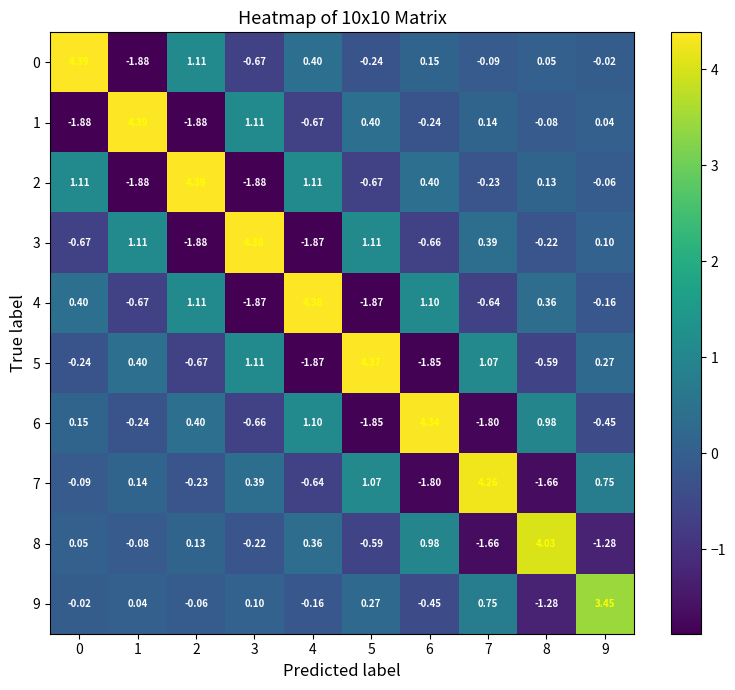

What is the total value across all series at 5?

2.0